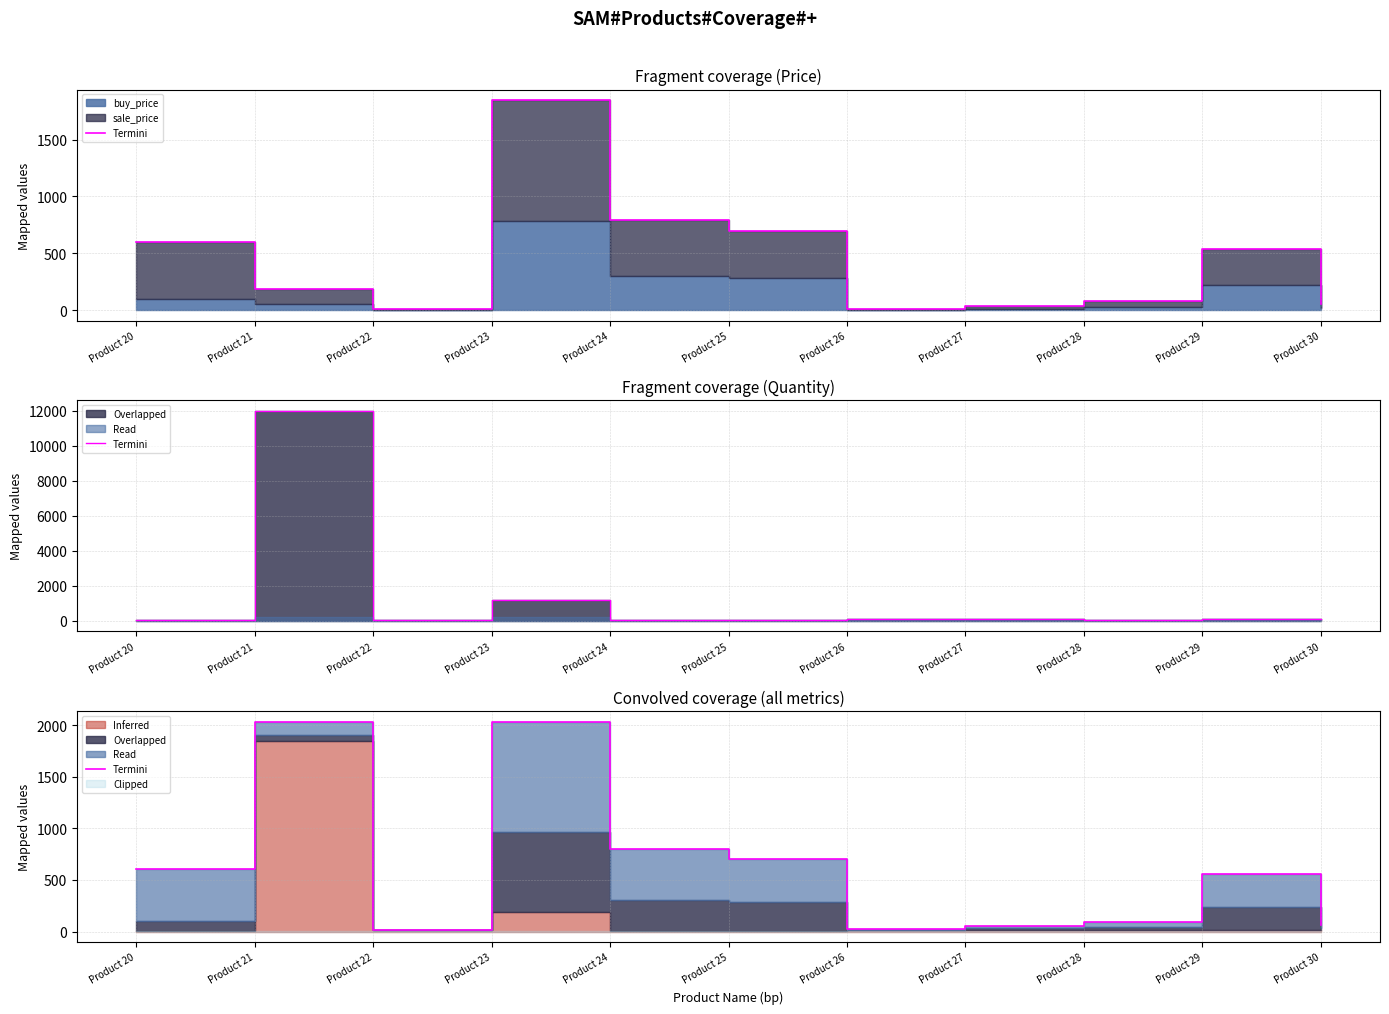

List the labels in order of value, largest first.

Product 21, Product 23, Product 24, Product 25, Product 20, Product 29, Product 28, Product 30, Product 27, Product 26, Product 22